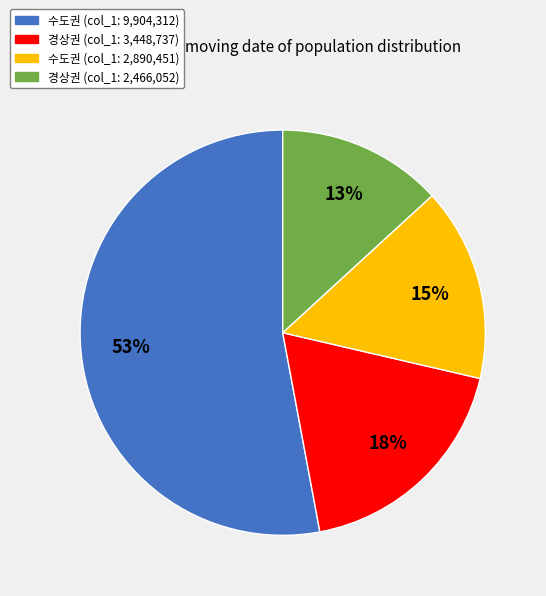

How many slices are in this pie chart?

4